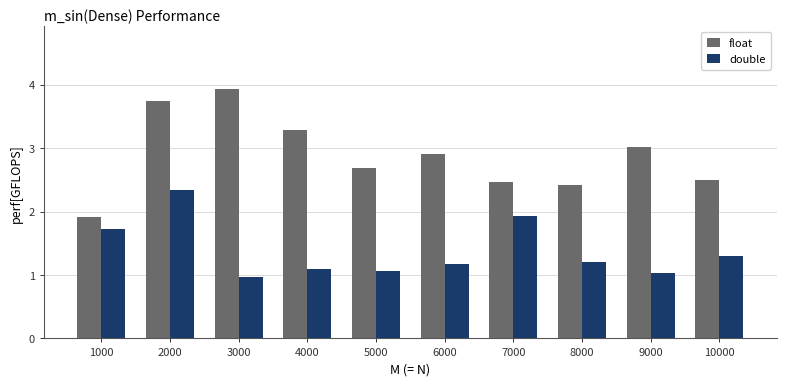

How many data points in float are less than 2?

1